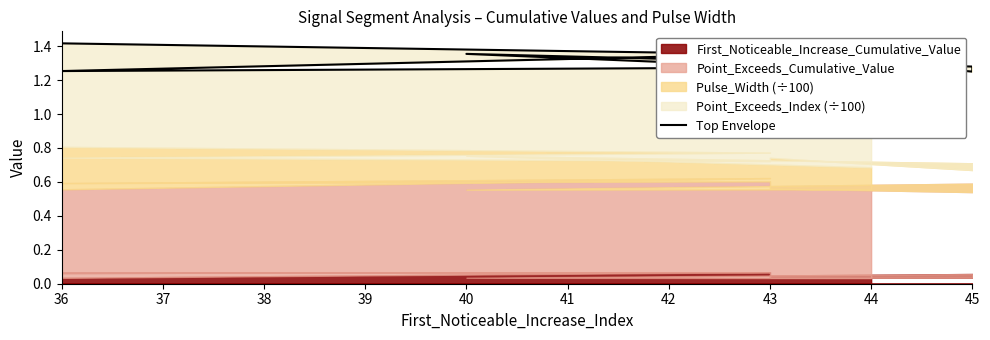

What is the value of the 4th point from the left?

1.3